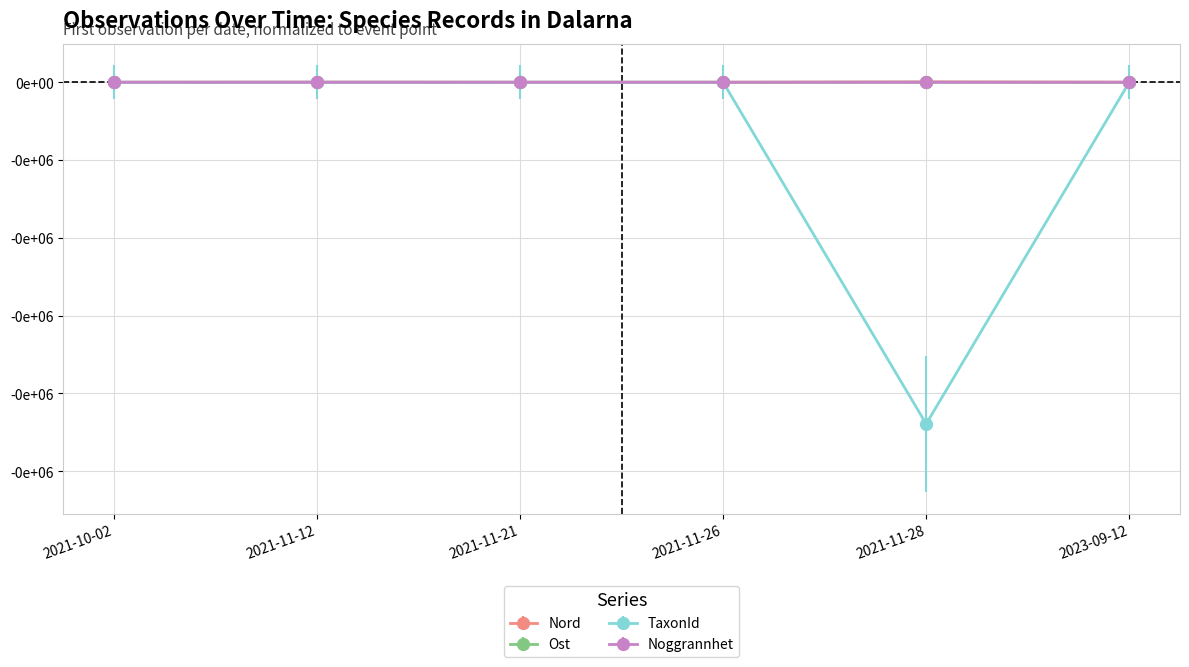

At 2021-11-26, list the series in order from largest to smallest.

Nord, Ost, TaxonId, Noggrannhet